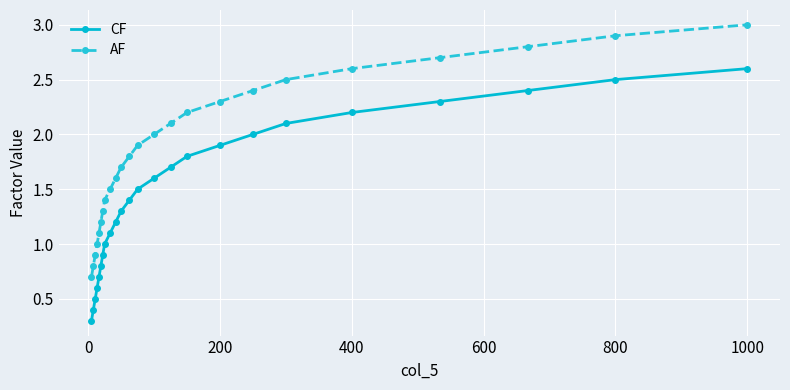

What is the value of the CF point at the 24th from the left?

2.6